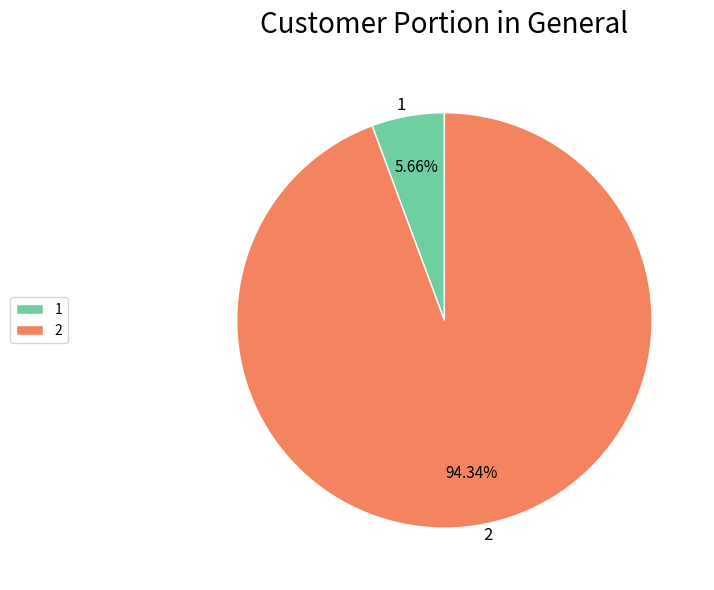

To the nearest percent, what portion does 2 represent?

94%